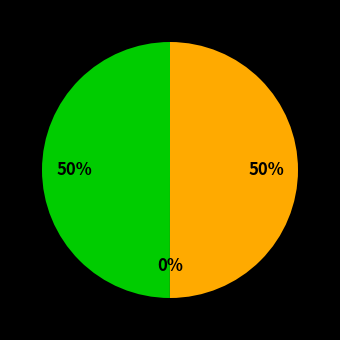

To the nearest percent, what is the average slice percentage?

33%